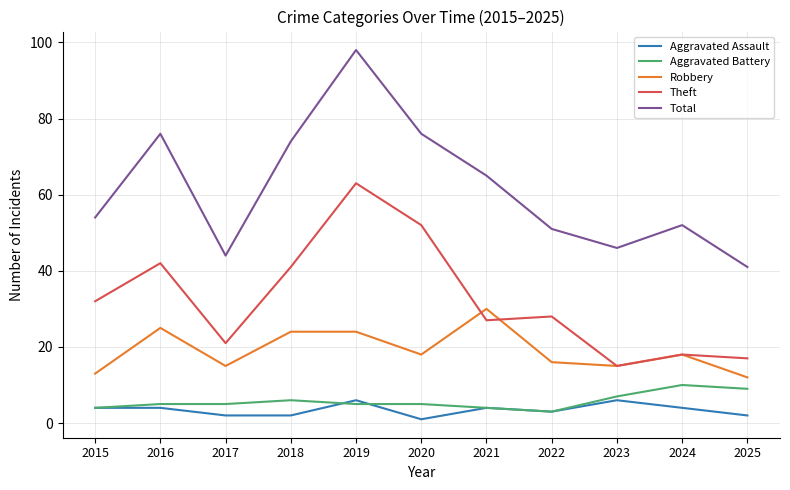

Is this an area chart (filled region under the line)?

No